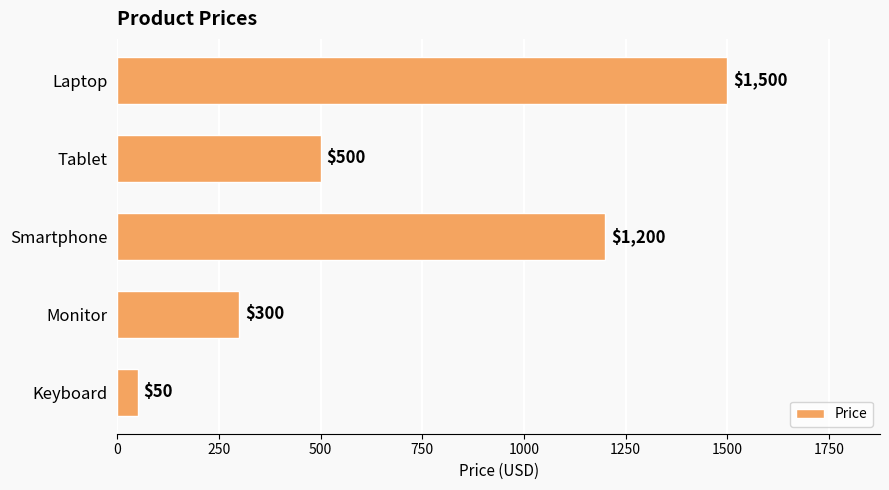

What is the average value?

710